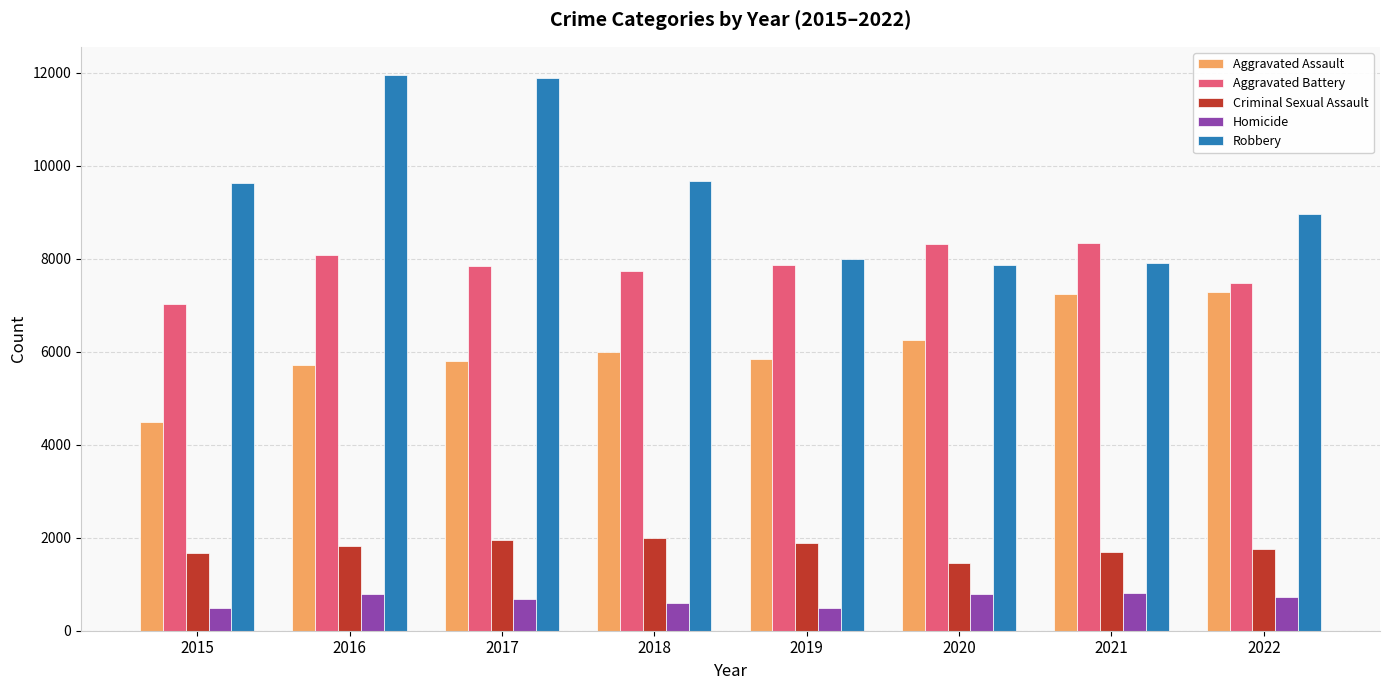

What are all the series names shown in the legend?

Aggravated Assault, Aggravated Battery, Criminal Sexual Assault, Homicide, Robbery